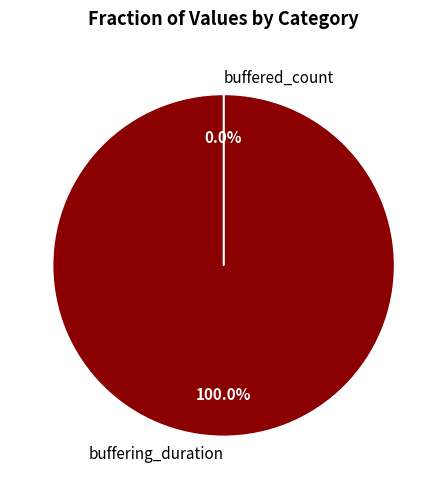

What percentage is the buffering_duration slice, to the nearest percent?

100%